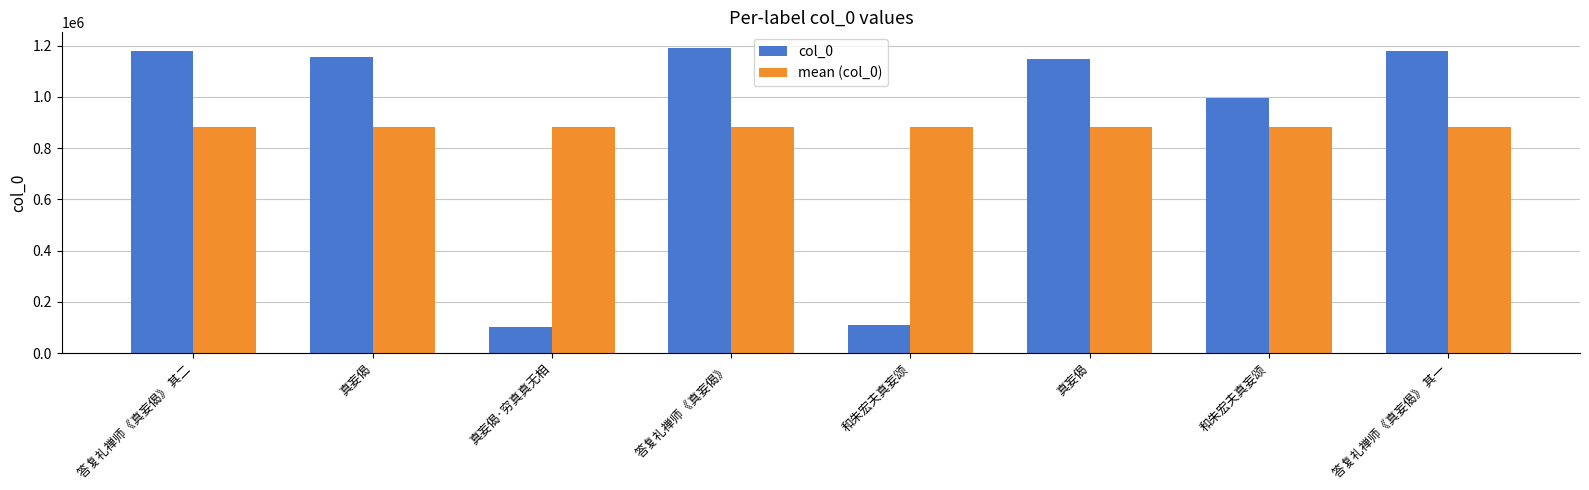

Count the number of categories in the chart.

8